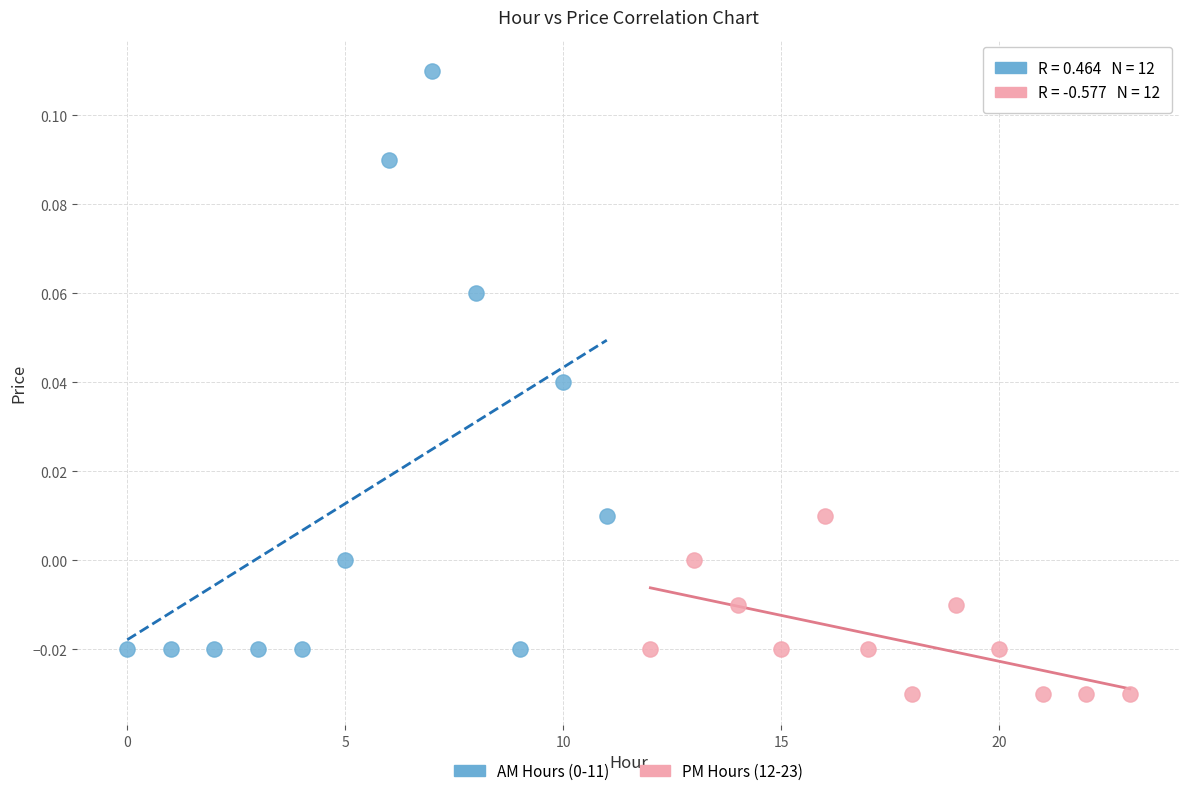

Which series reaches the minimum Y coordinate?

PM Hours (12-23)